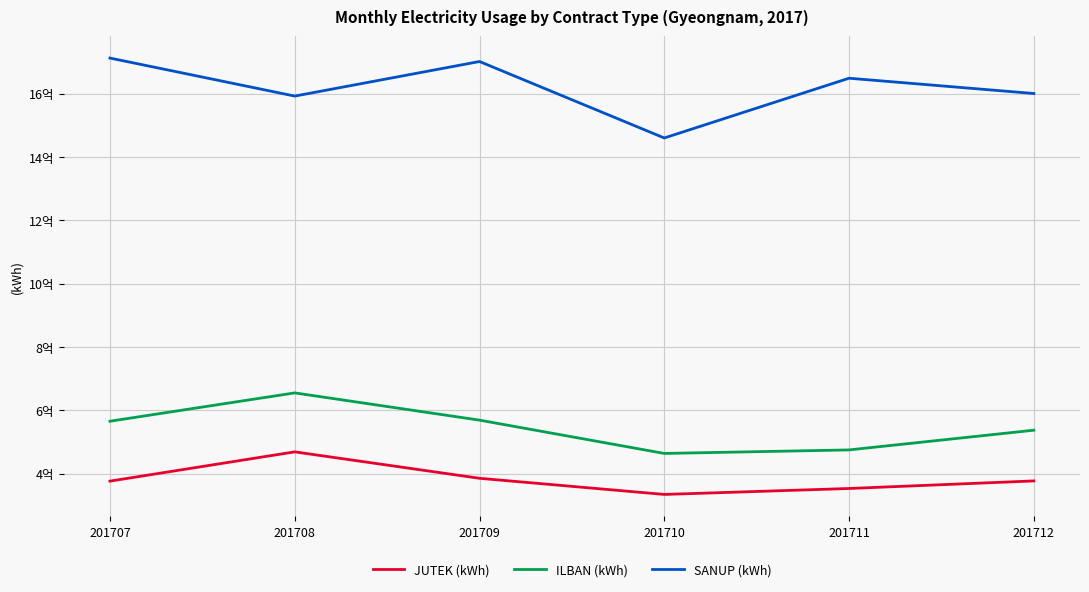

Rank the series at 201708 from lowest to highest value.

JUTEK (kWh), ILBAN (kWh), SANUP (kWh)